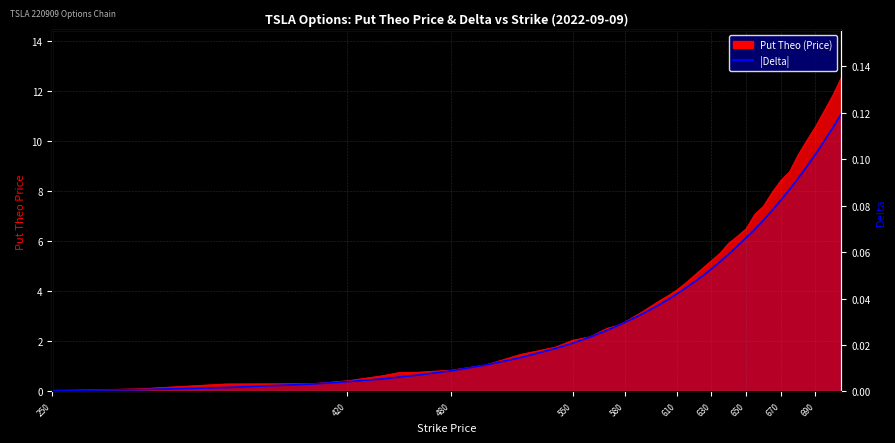

How many lines are shown in the chart?

1